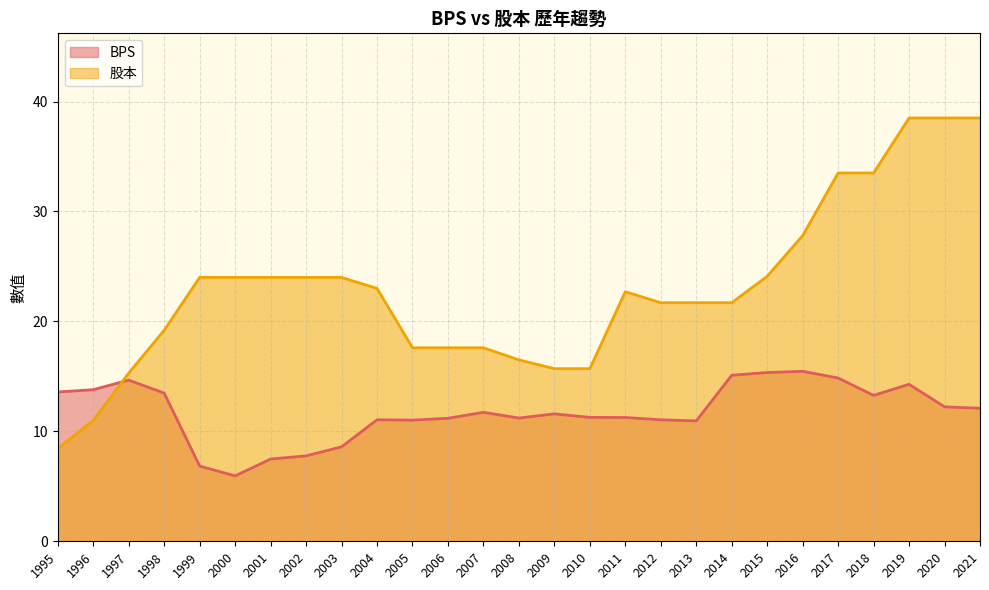

List the labels in order of BPS value, smallest first.

2000, 1999, 2001, 2002, 2003, 2013, 2005, 2004, 2012, 2006, 2008, 2011, 2010, 2009, 2007, 2021, 2020, 2018, 1998, 1995, 1996, 2019, 1997, 2017, 2014, 2015, 2016